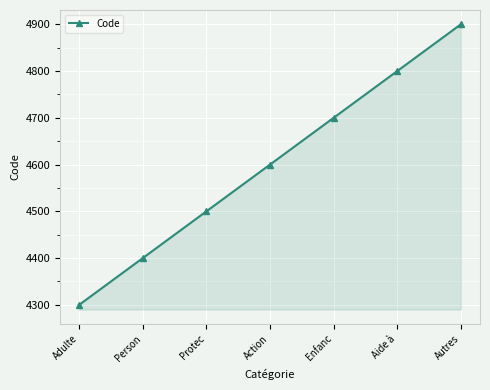

What is the sum of the values at Autres and Aide à?

9700